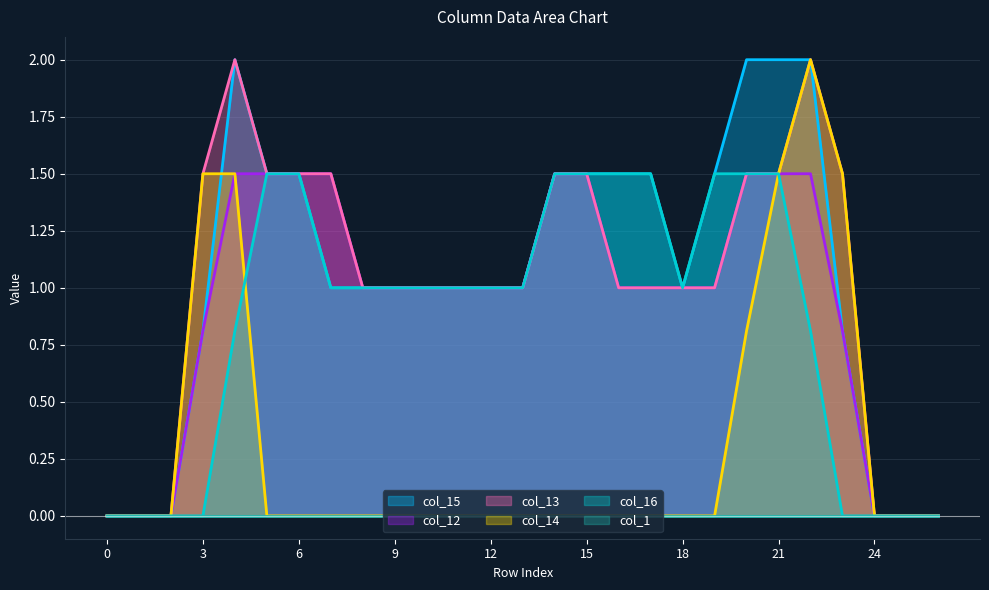

Between 25 and 10, which is larger?

10